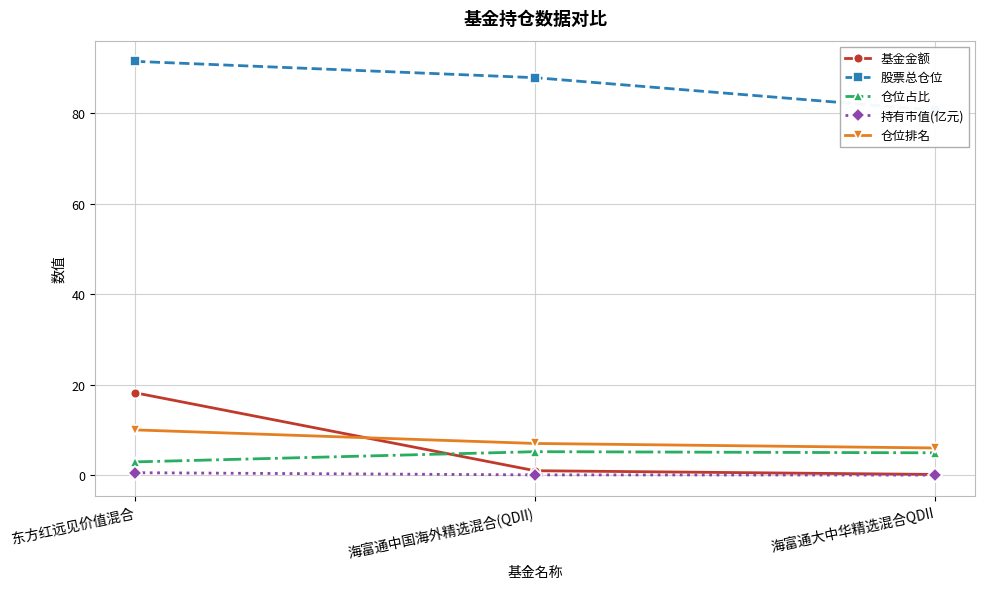

Is it true that 基金金额 equals 0.2 at 海富通大中华精选混合QDII?

False